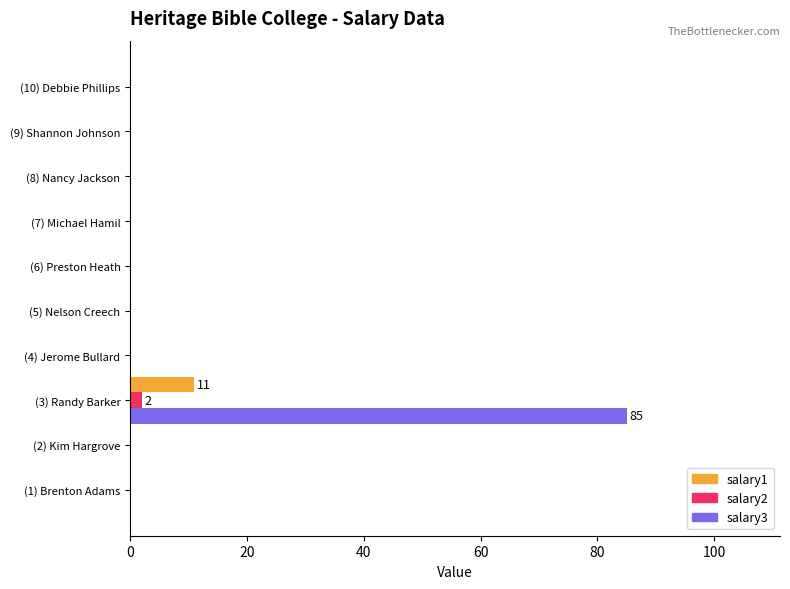

At which category is the sum across all series the highest?

(3) Randy Barker